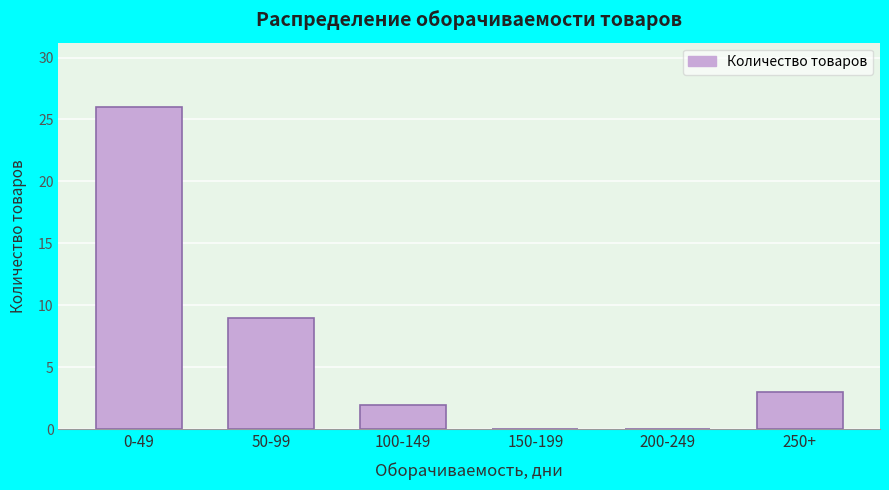

Reading right to left, extract all data points from this chart.

250+=3	200-249=0	150-199=0	100-149=2	50-99=9	0-49=26